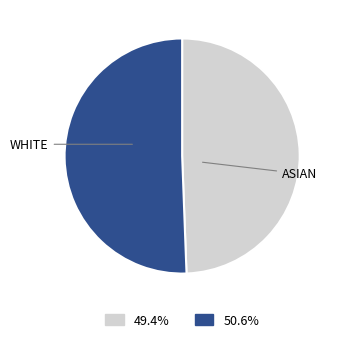

Does any single category account for the majority?

Yes